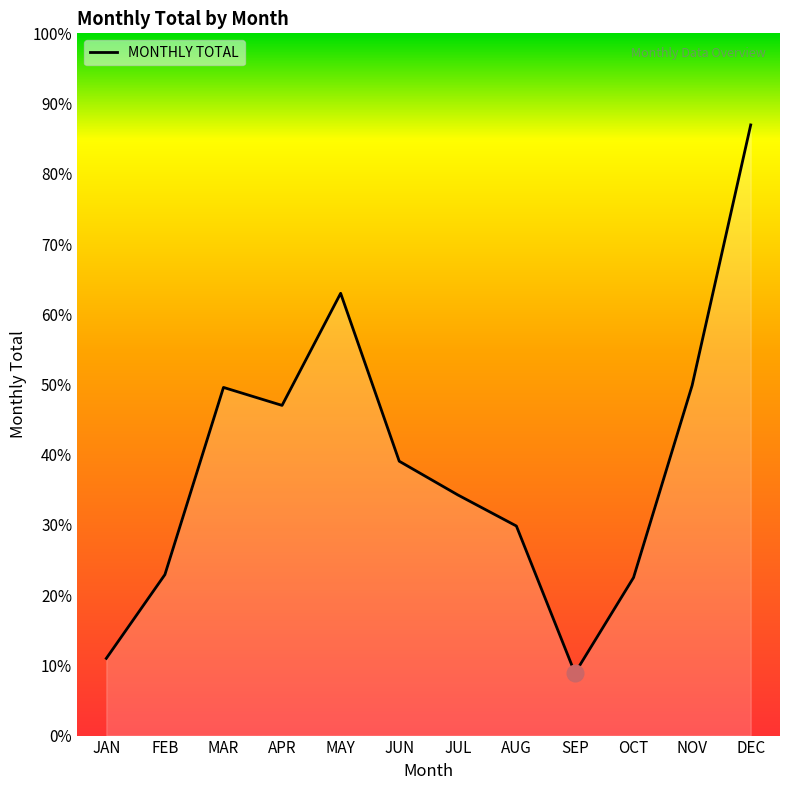

At which category does the chart reach its minimum across all series?

SEP